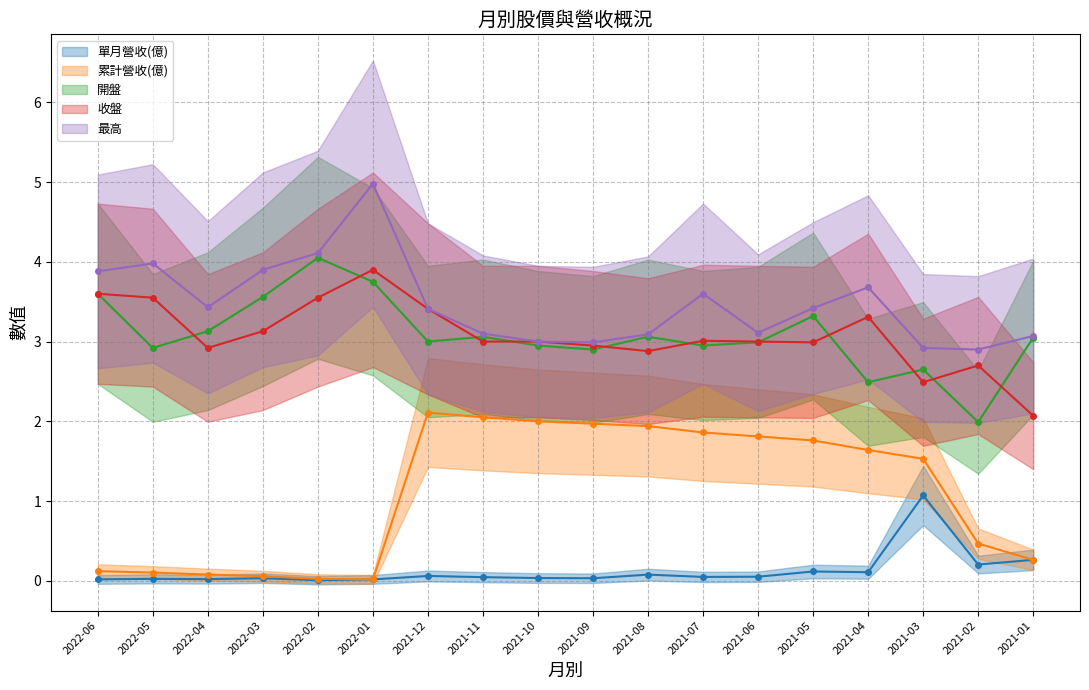

Rank the categories by 最高 value from highest to lowest.

2022-01, 2022-02, 2022-05, 2022-03, 2022-06, 2021-04, 2021-07, 2022-04, 2021-05, 2021-12, 2021-06, 2021-11, 2021-08, 2021-01, 2021-10, 2021-09, 2021-03, 2021-02